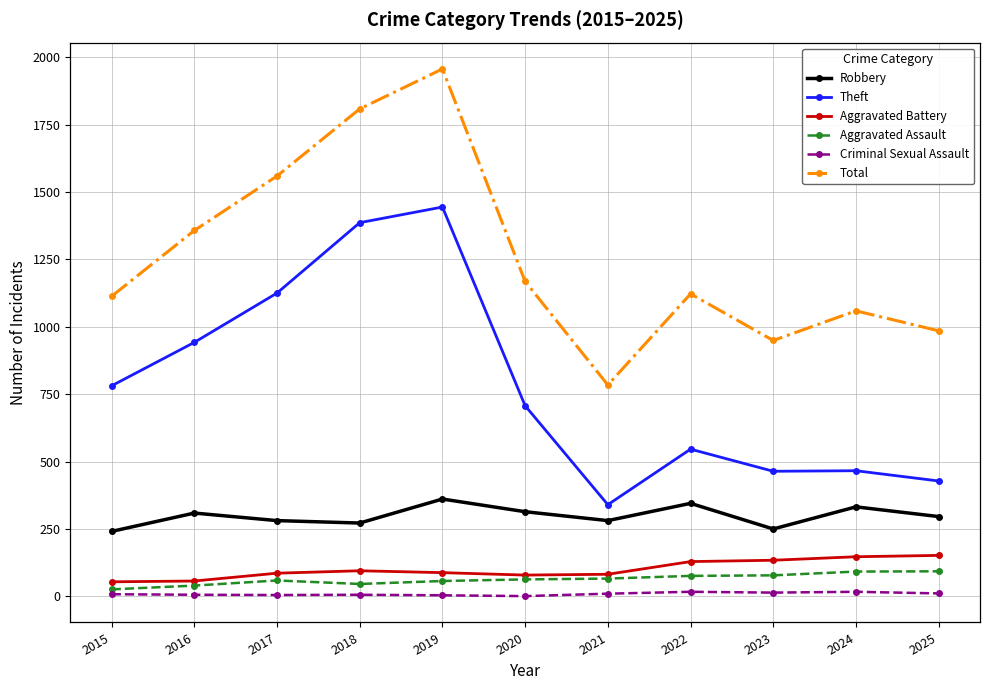

What is the difference between the maximum and minimum values in the Robbery series?

120